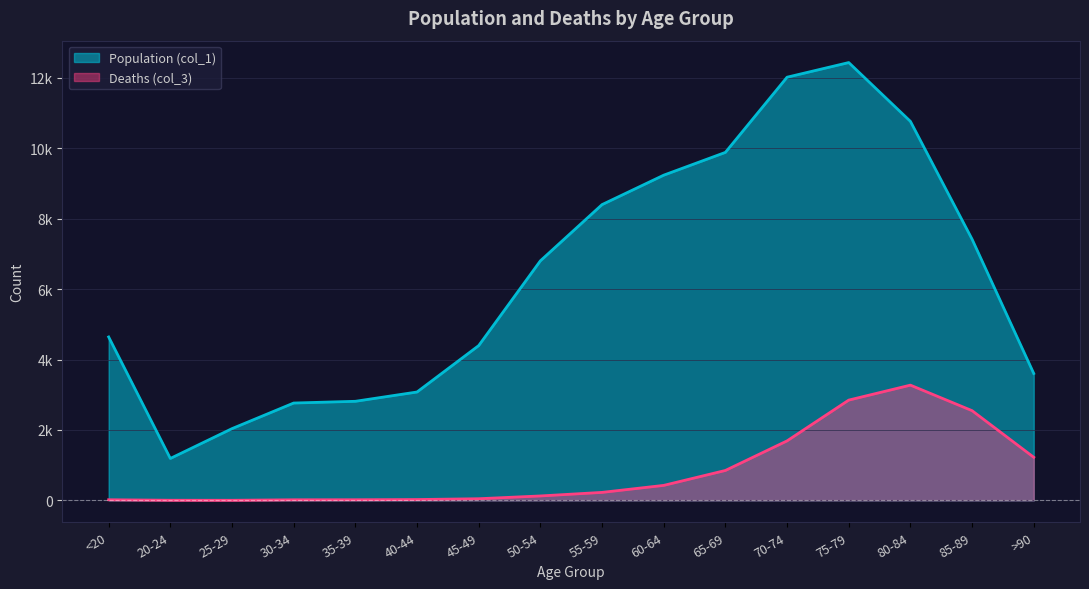

The value of Population (col_1) at 70-74 is 7512. True or false?

False